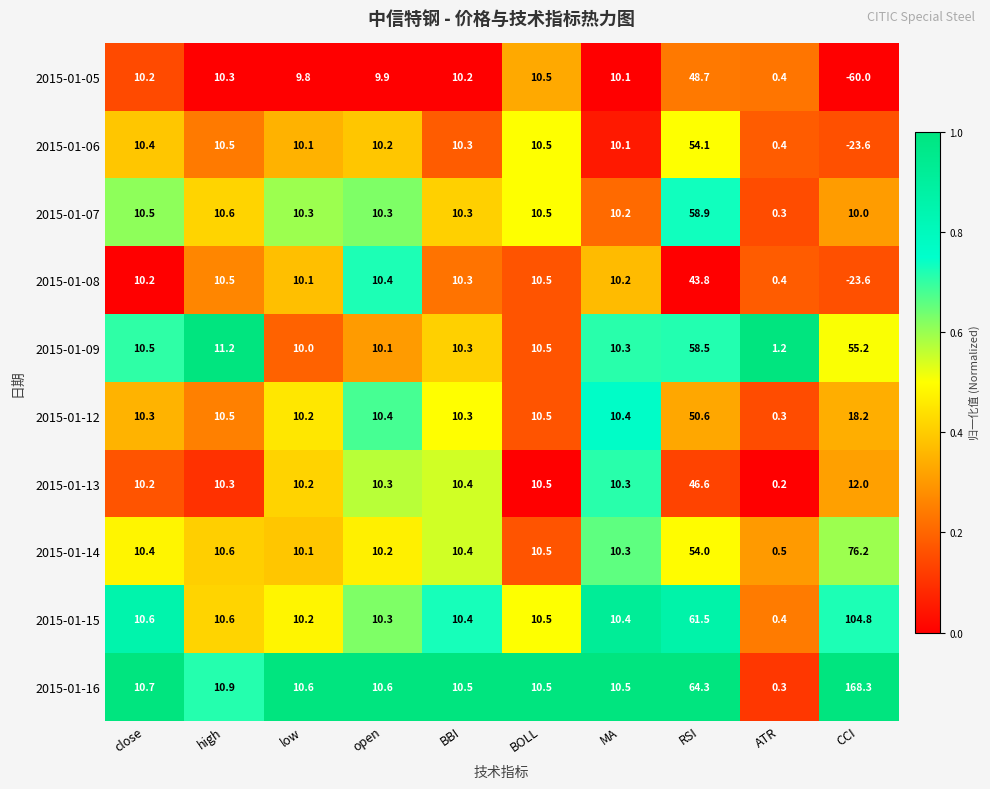

How many data points does each series have?

10